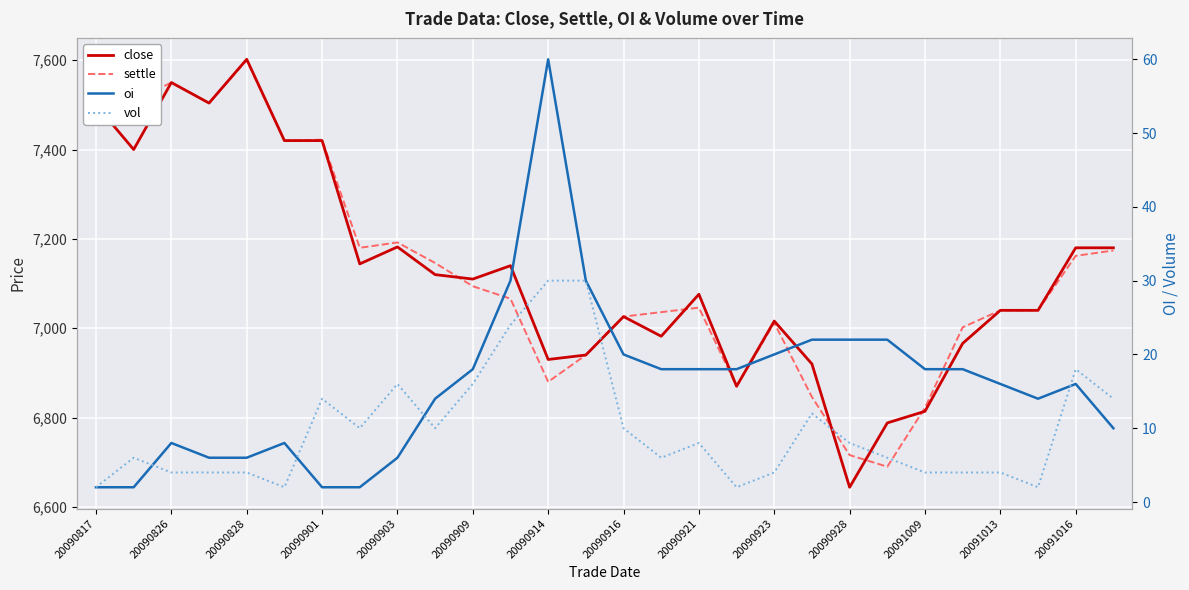

At which label does settle first exceed 7066?

20090817